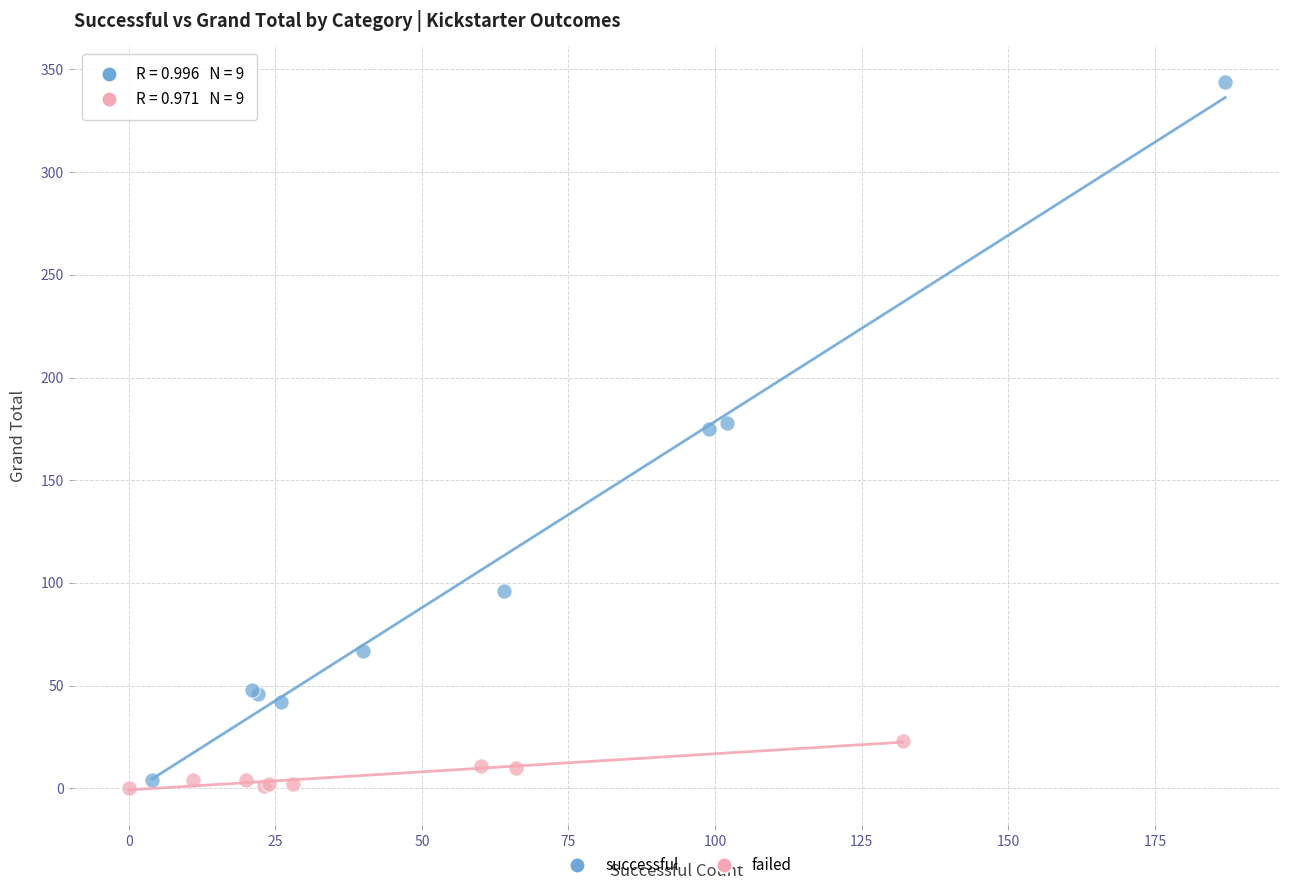

Which series reaches the maximum Y coordinate?

successful